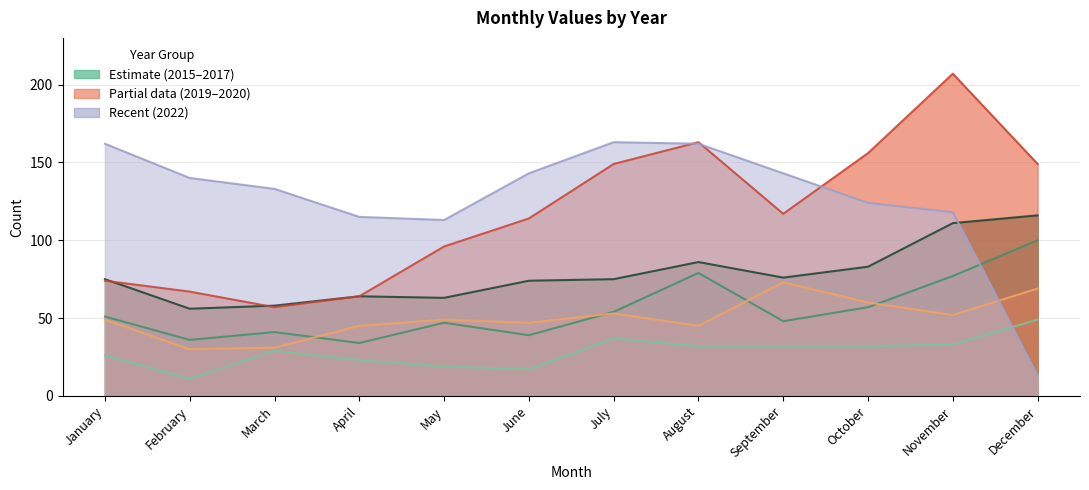

Between November and January, which is larger?

November